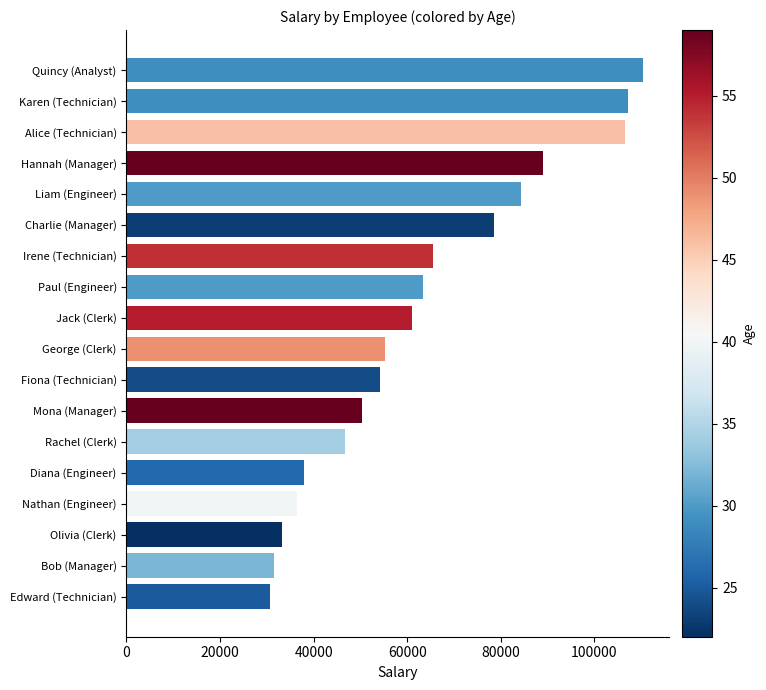

True or false: the data shows 50349 at Mona (Manager).

True